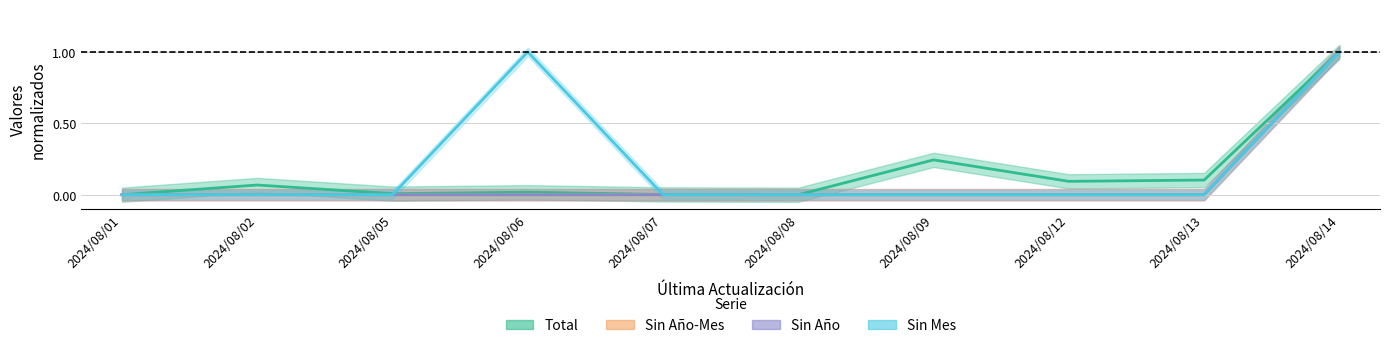

How many values in Sin Año-Mes are above zero?

1